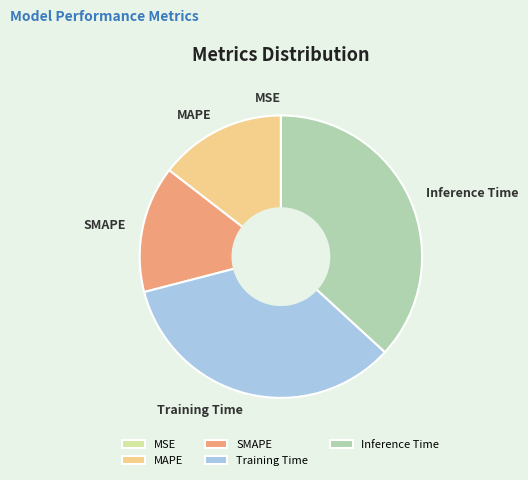

The SMAPE slice represents 5% of the pie. True or false?

False